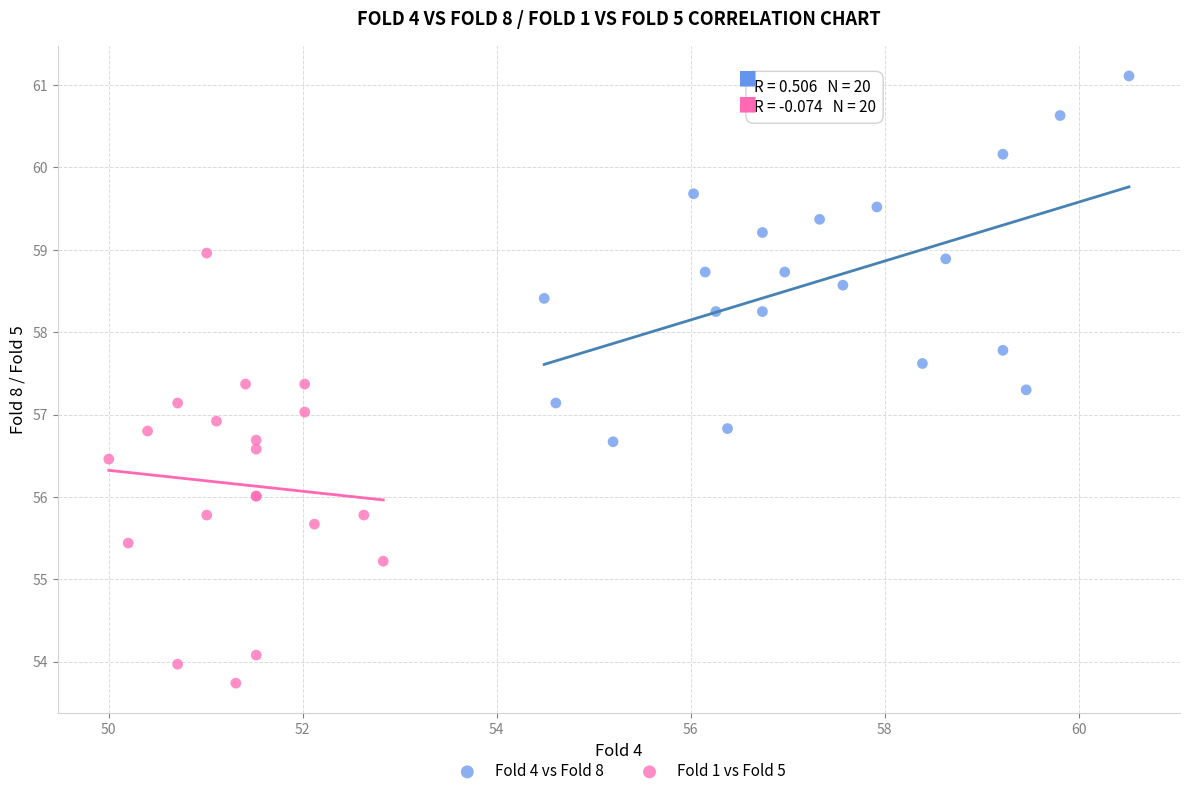

Which series contains the lowest Y value?

Fold 1 vs Fold 5